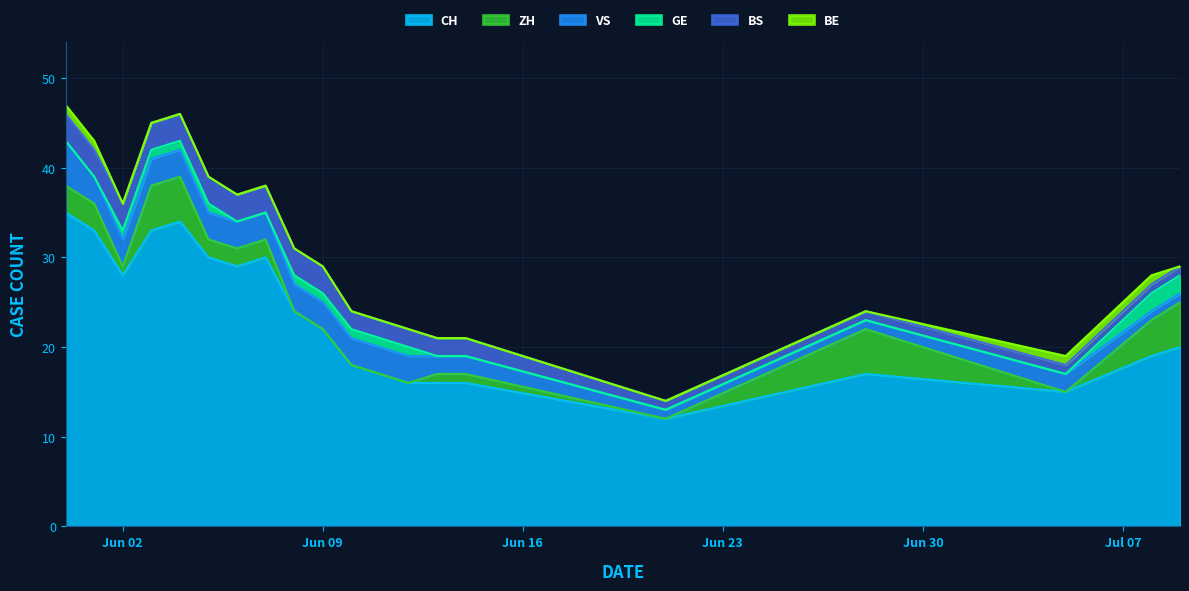

How many values in the CH series exceed 22?

9